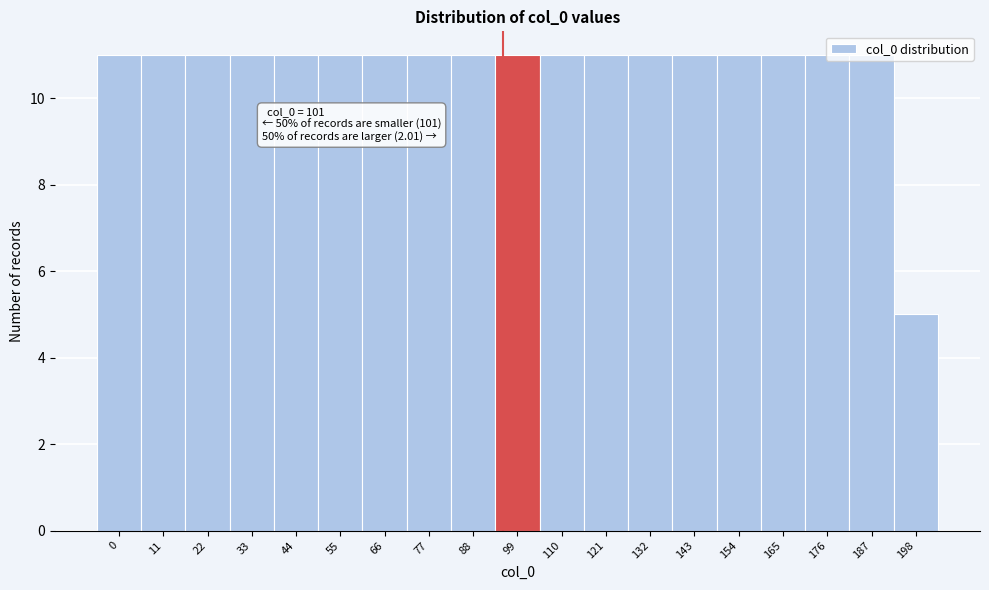

What is the smallest value displayed?

5